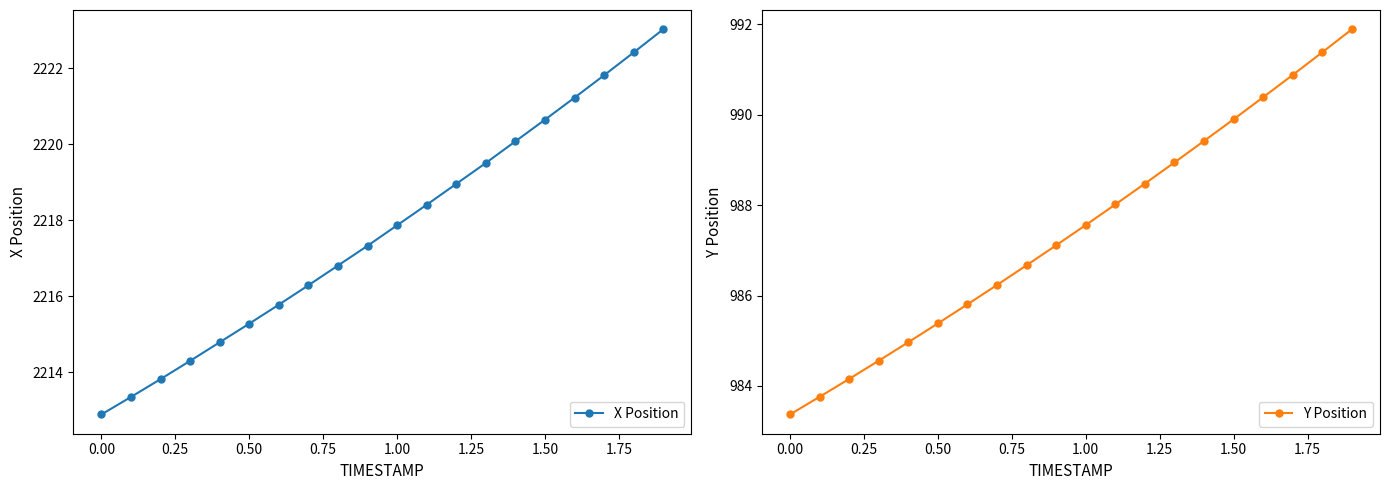

What are all the series names shown in the legend?

X Position, Y Position